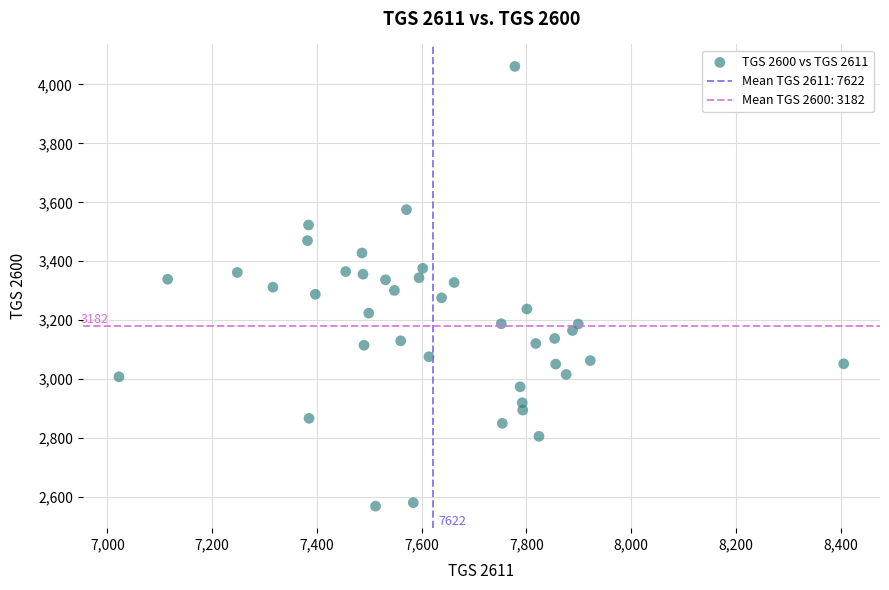

What is the range of Y values (max minus min)?

1492